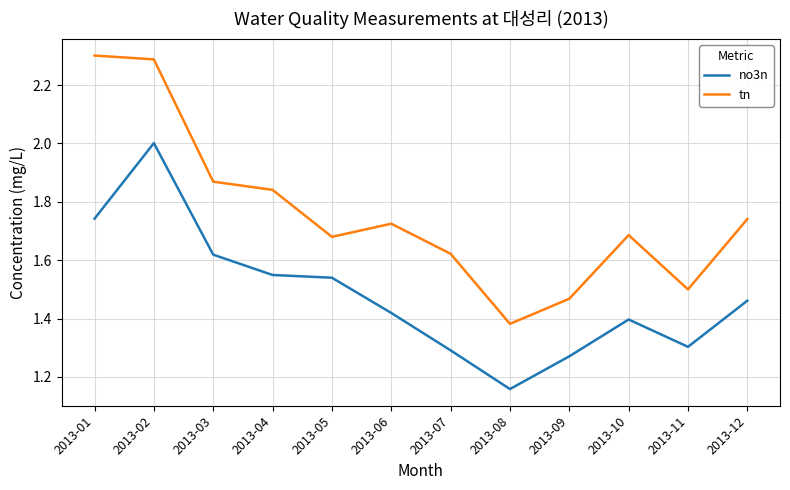

What is the difference between the highest and lowest values at 2013-12?

0.3